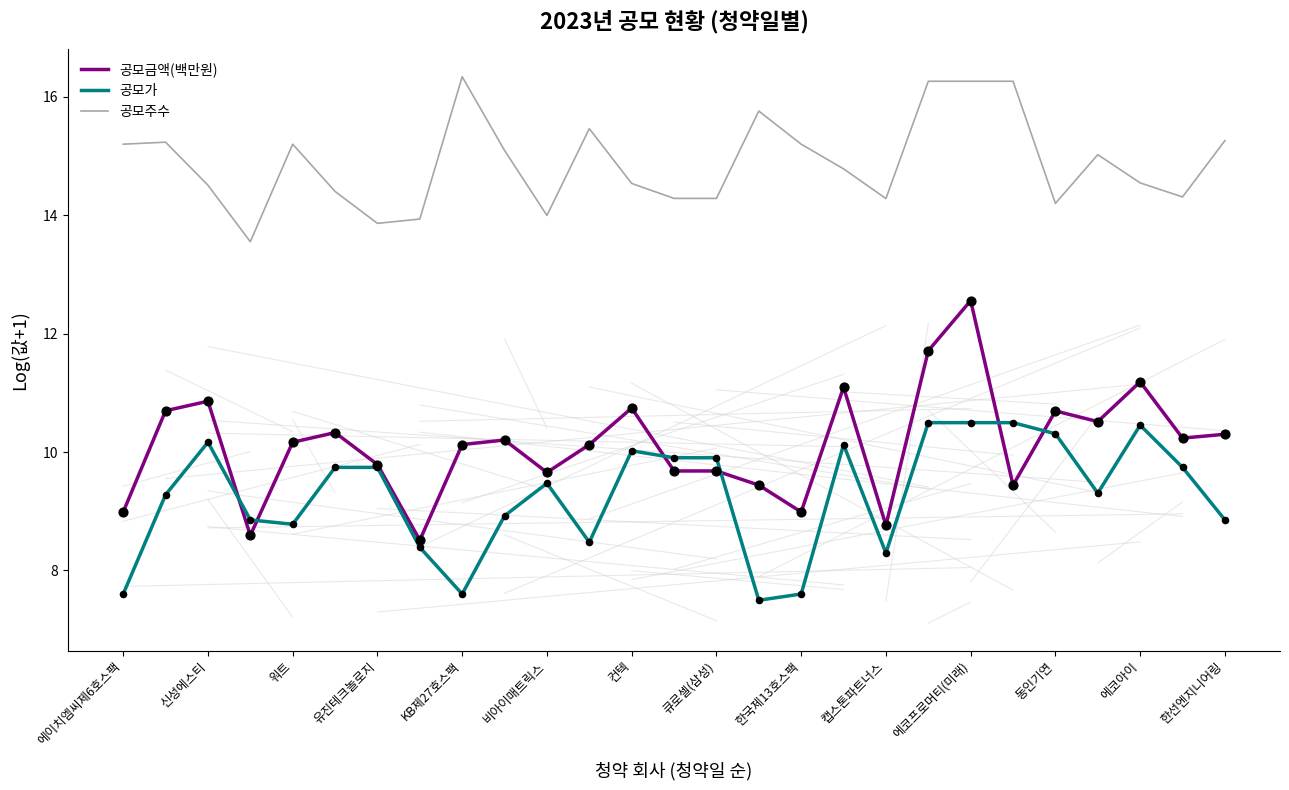

Which series has the widest spread of values?

공모금액(백만원)